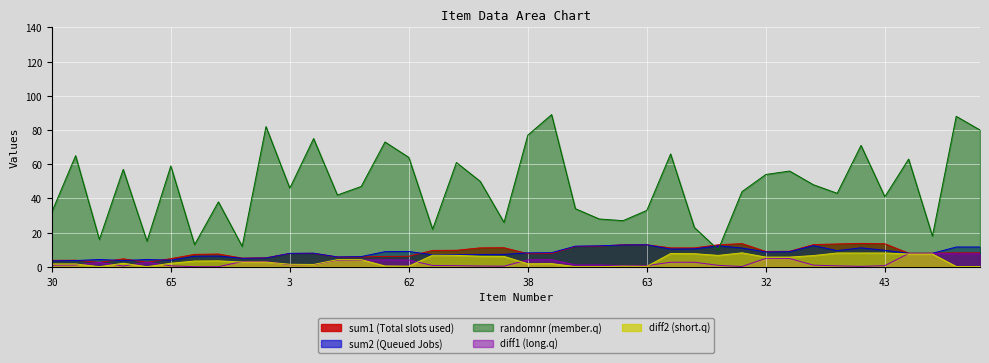

Rank the series at 37 from highest to lowest value.

randomnr, sum2, sum1, diff2, diff1